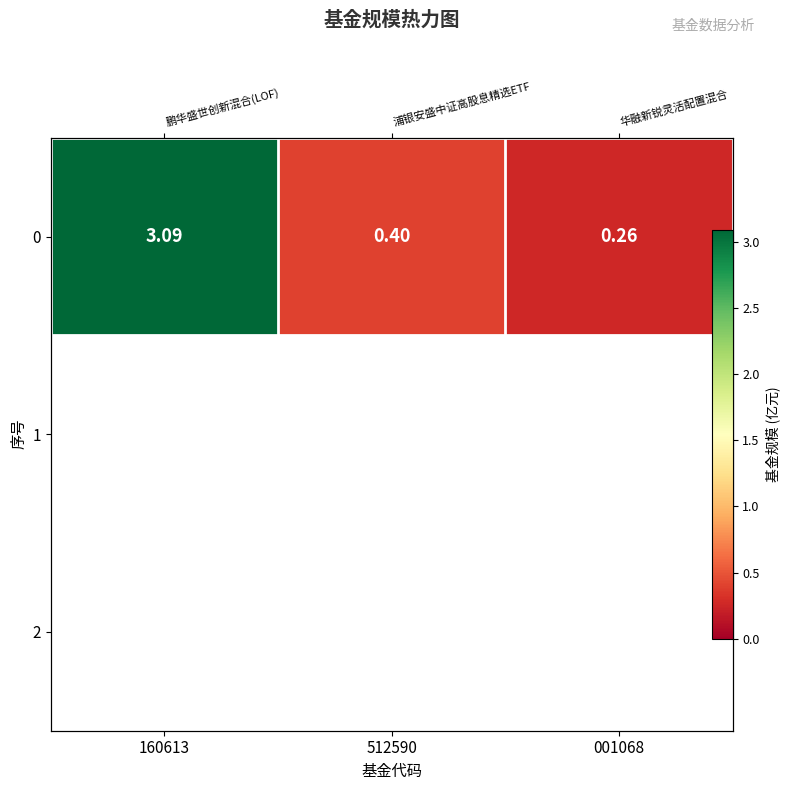

At which category does the chart reach its minimum across all series?

001068